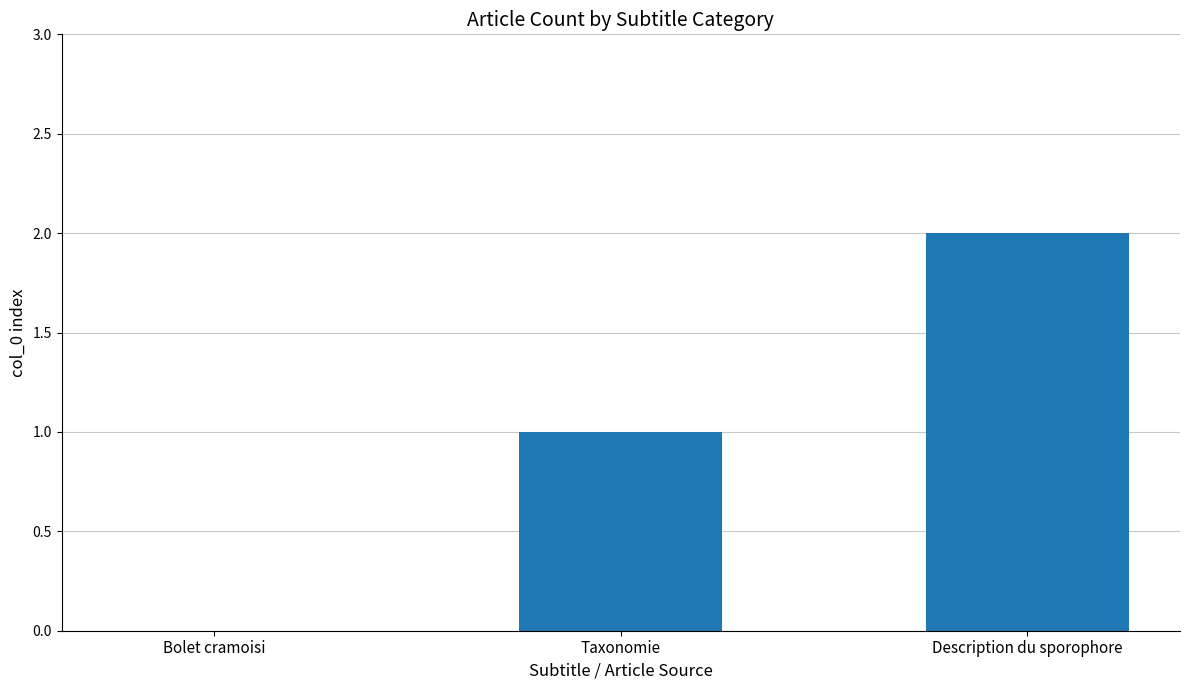

What is the sum of all values?

3